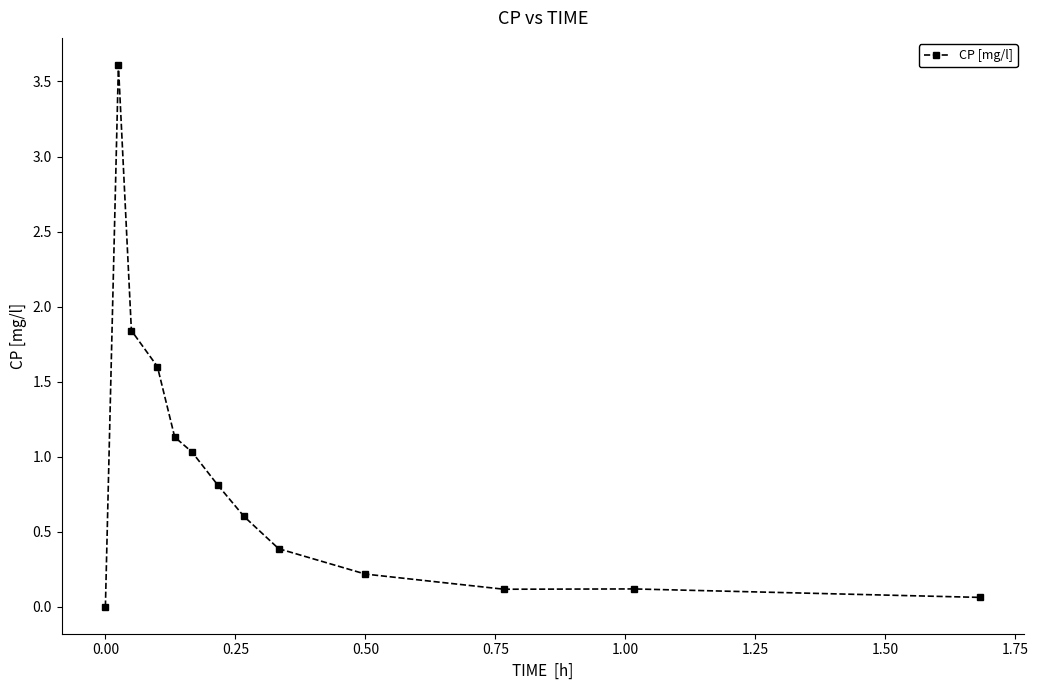

What is the sum of all values?

11.5